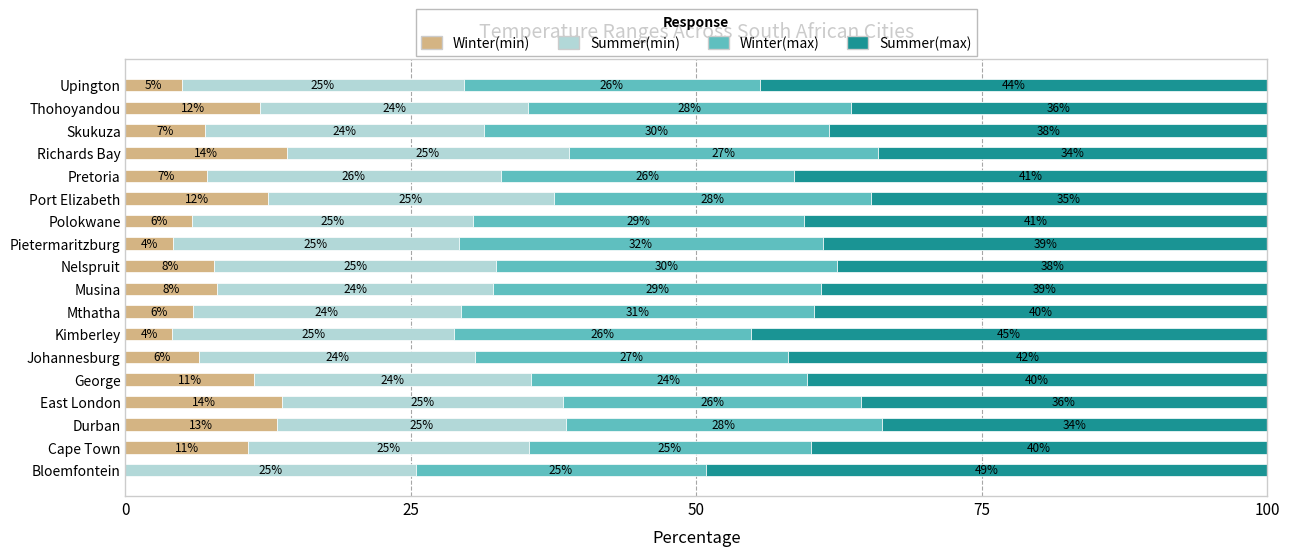

What is the highest value of the Winter(min) series?

14.1